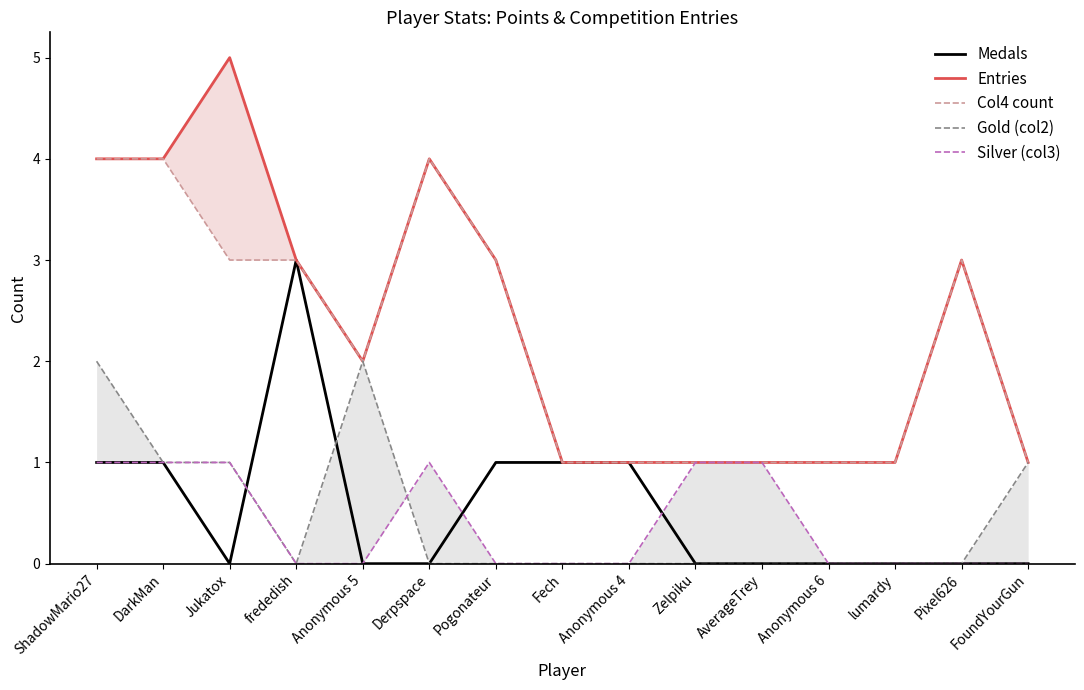

True or false: Gold (col2) and Entries intersect in this chart.

False